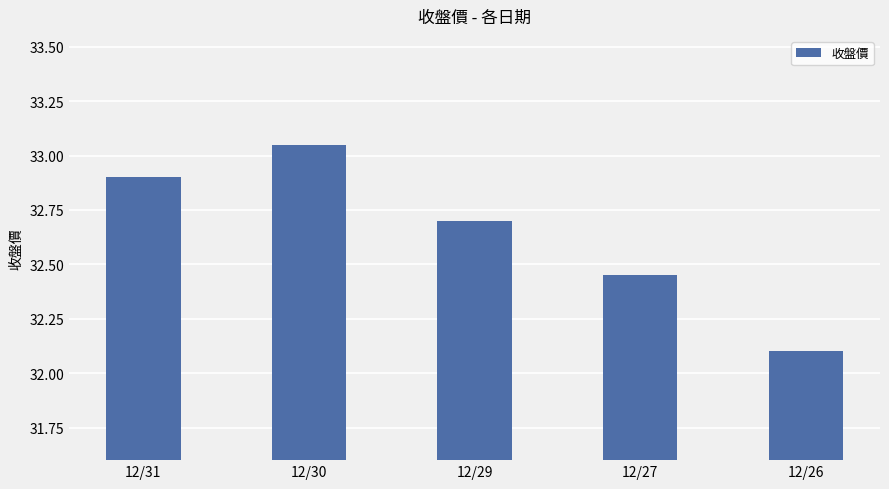

What is the value of the 5th bar from the left?

32.1